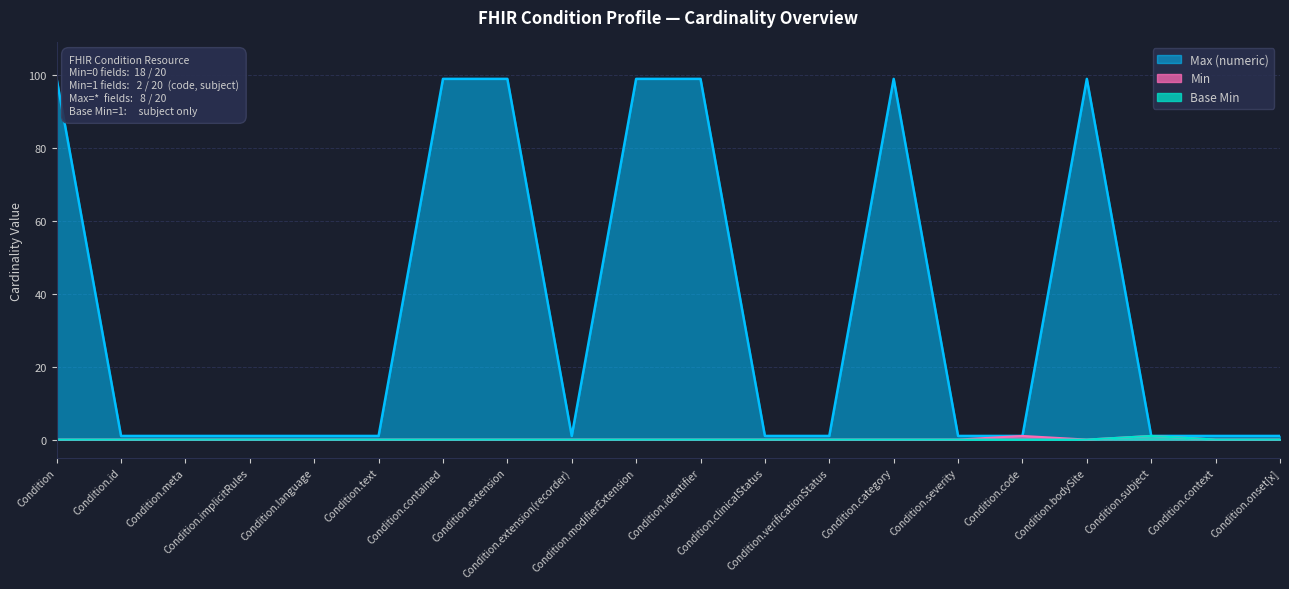

What is the lowest value of the Max (numeric) series?

1